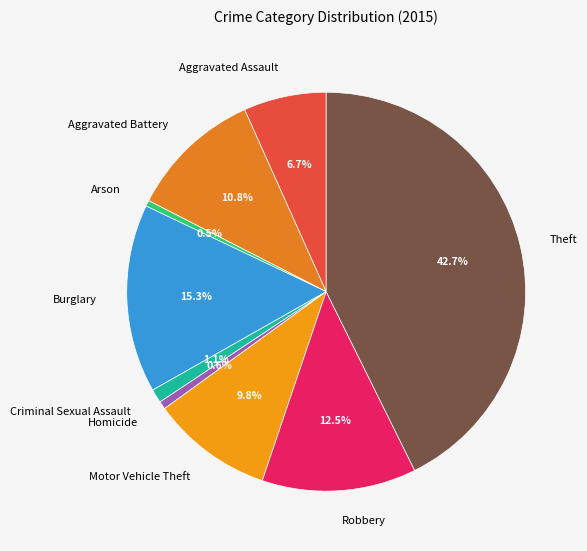

To the nearest percent, what is the difference between the Aggravated Assault and Motor Vehicle Theft slice percentages?

3%